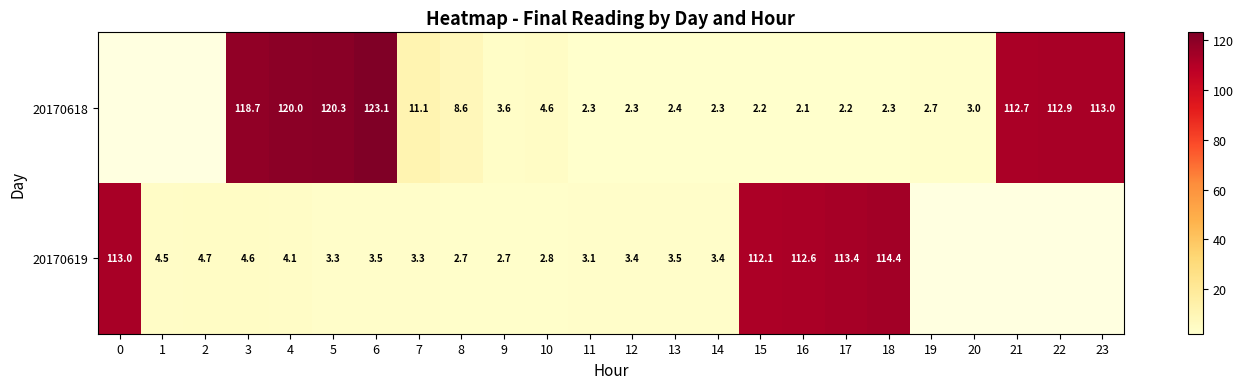

Is the value of 20170618 at 16 greater than the value of 20170619 at 16?

No